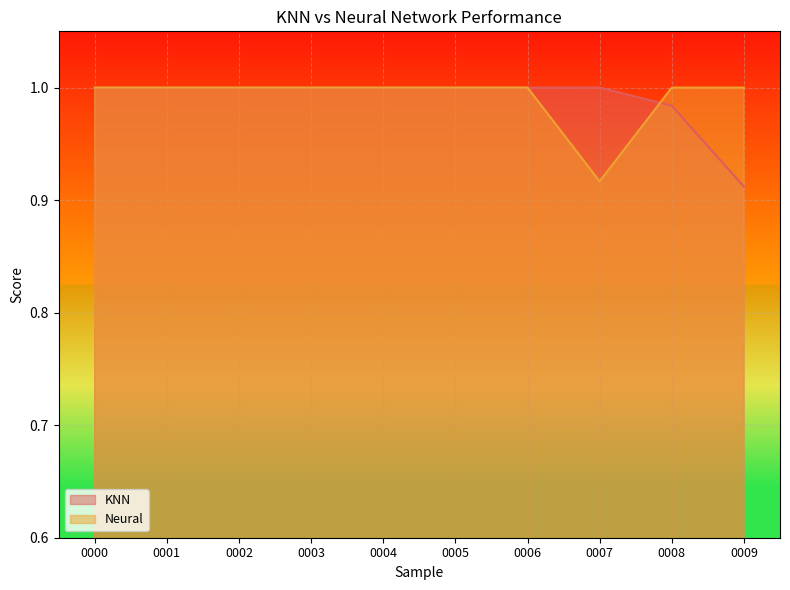

List the labels in order of Neural value, smallest first.

0007, 0000, 0001, 0002, 0003, 0004, 0005, 0006, 0008, 0009